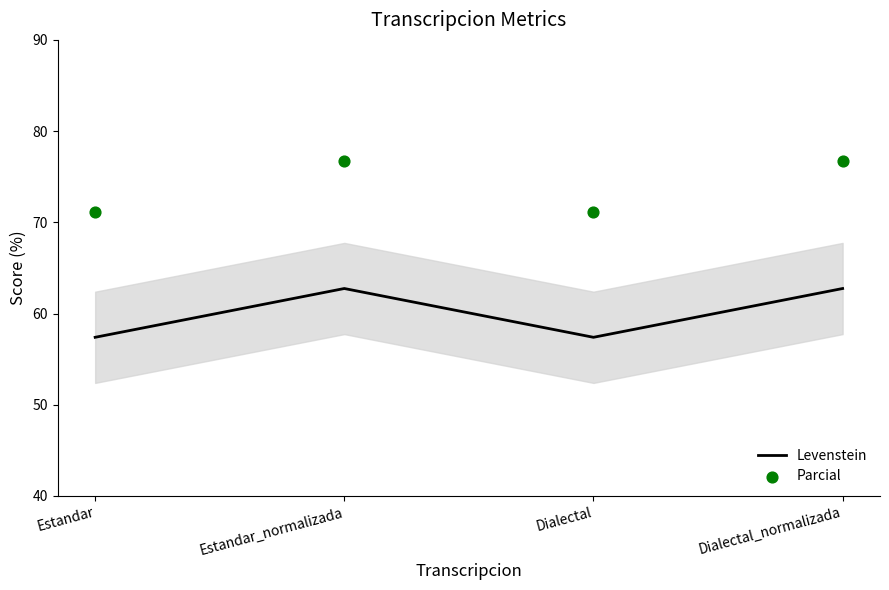

Which series reaches the minimum Y coordinate?

Levenstein